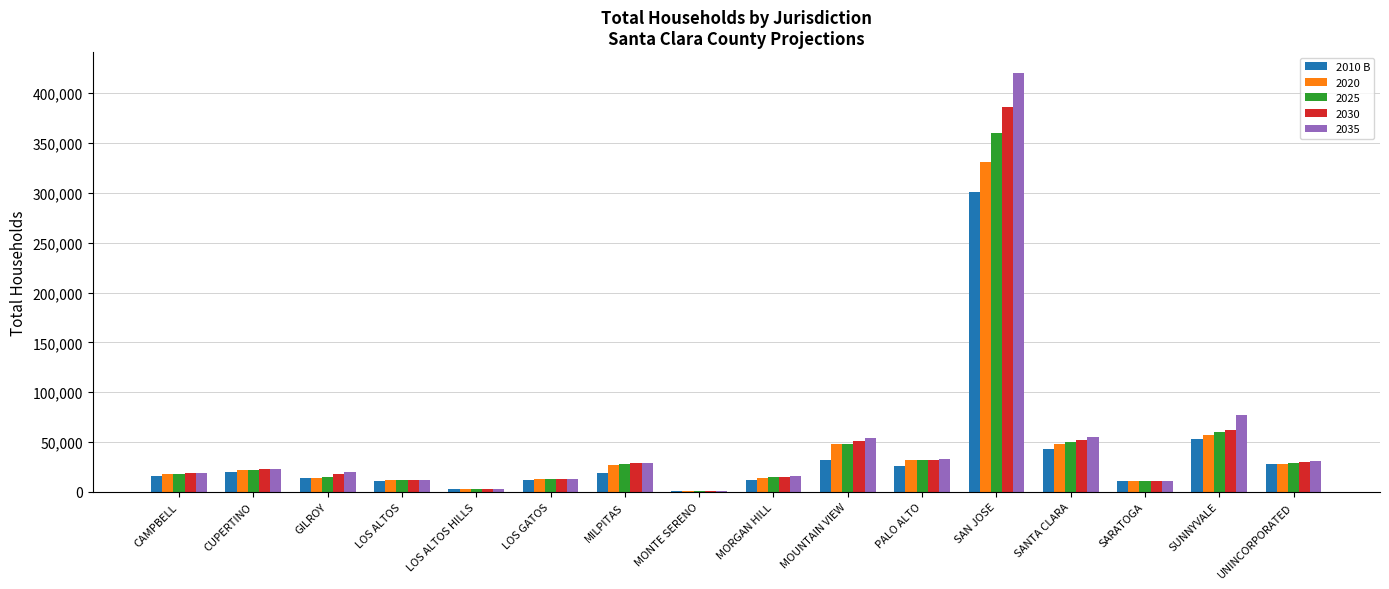

Which label corresponds to the largest value in the chart?

SAN JOSE